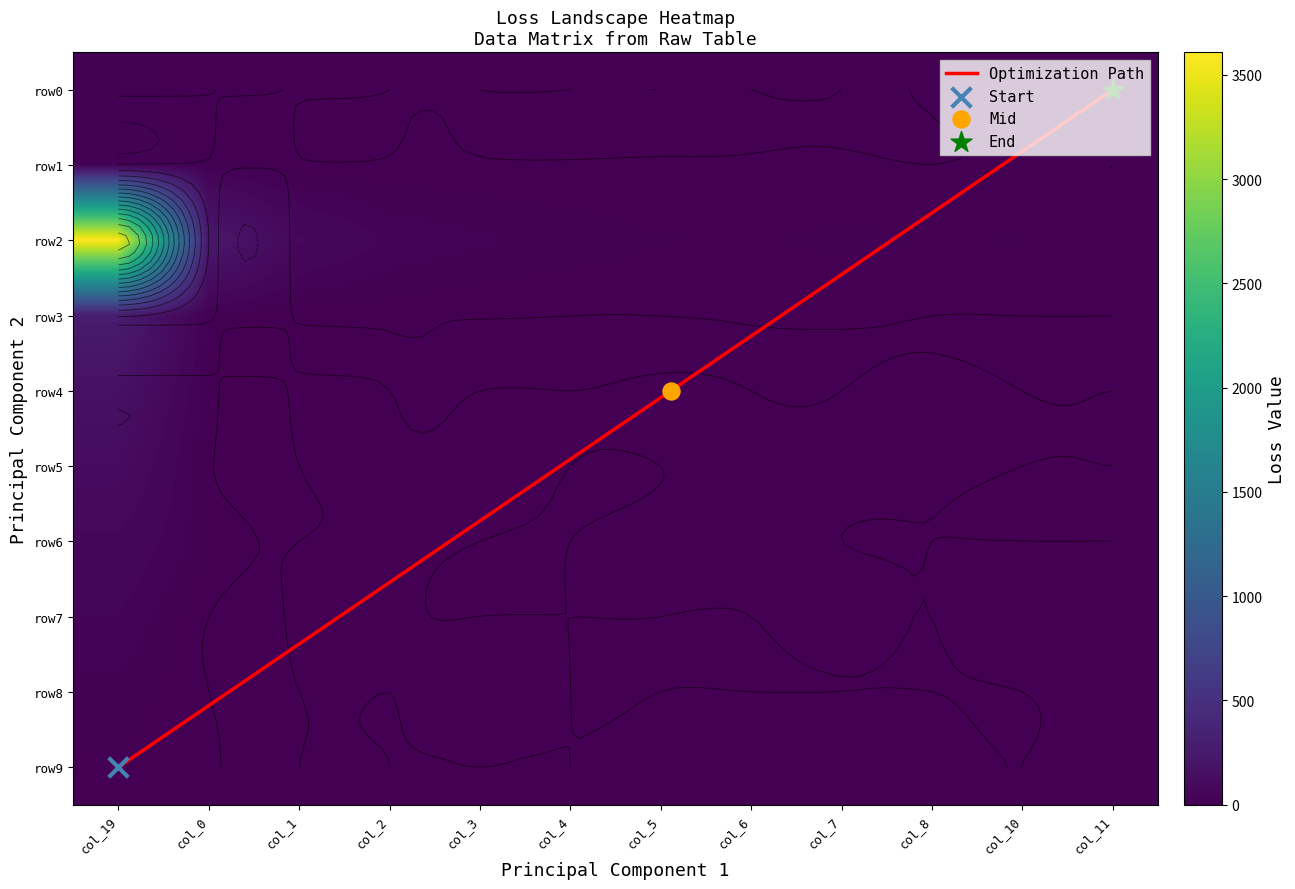

What is the average value of the row6 series?

4